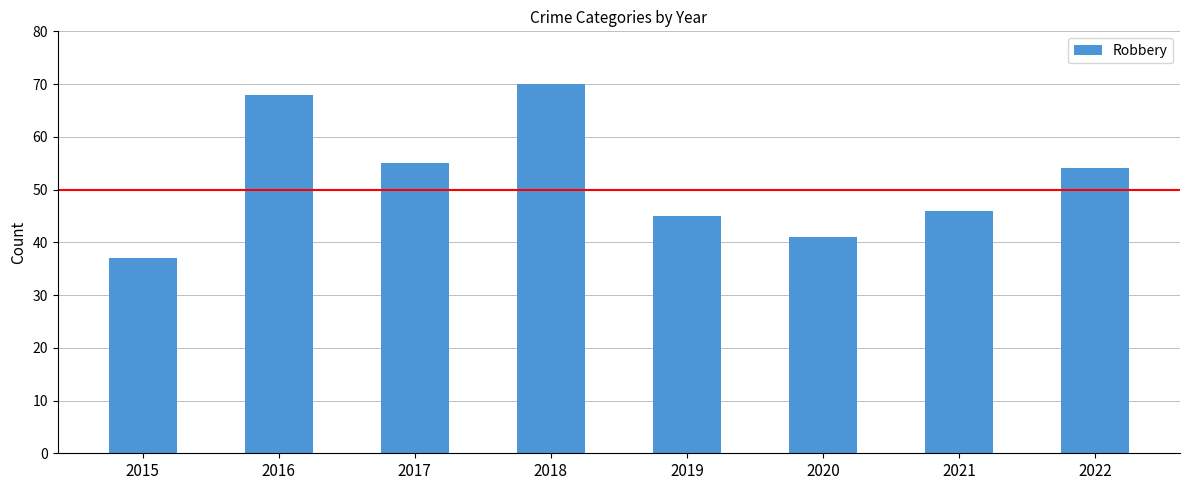

List the labels in order of value, smallest first.

2015, 2020, 2019, 2021, 2022, 2017, 2016, 2018